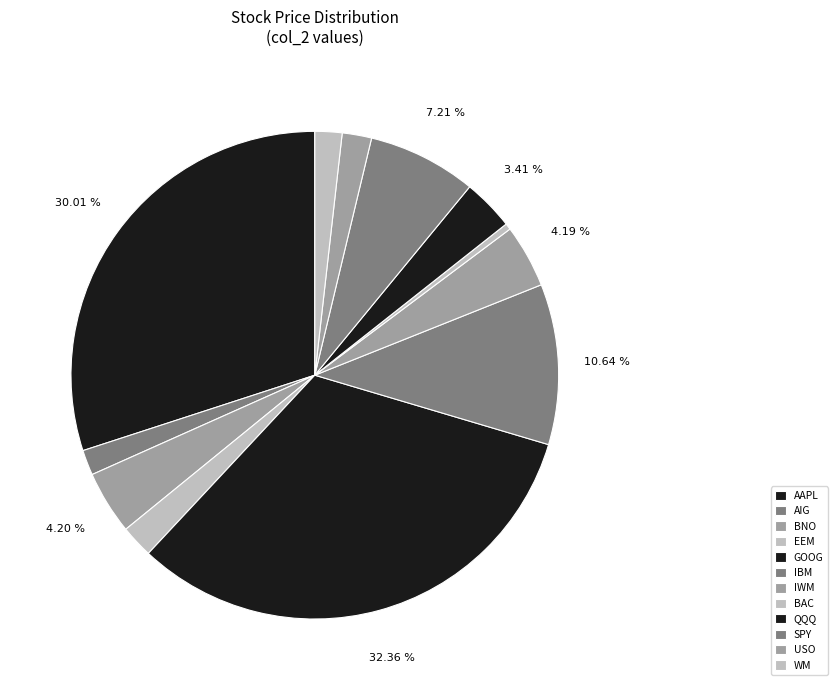

What percentage is NOT represented by BNO?

95.8%